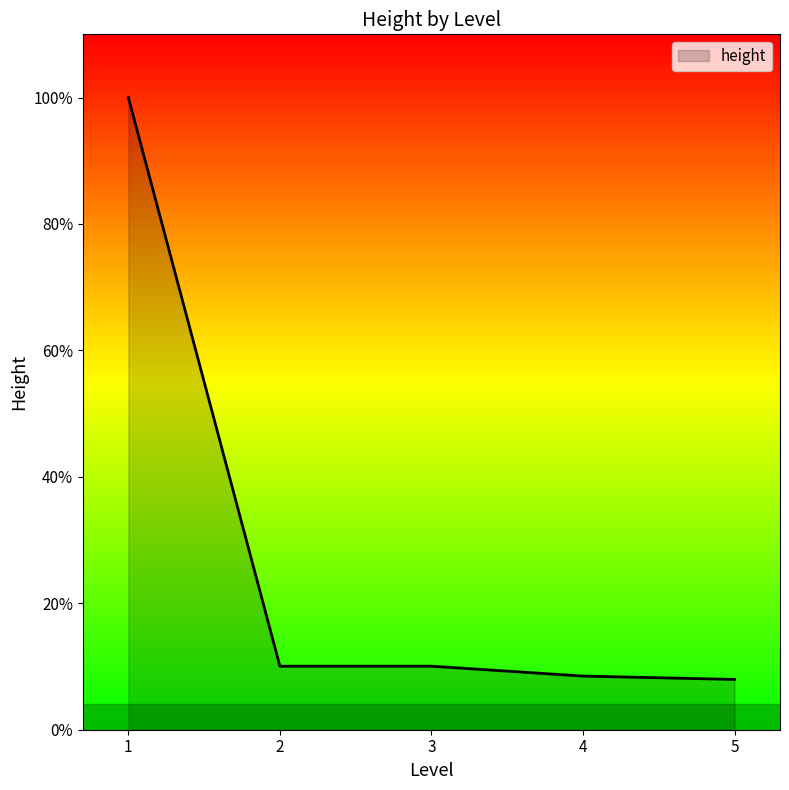

Is this an area chart (filled region under the line)?

Yes